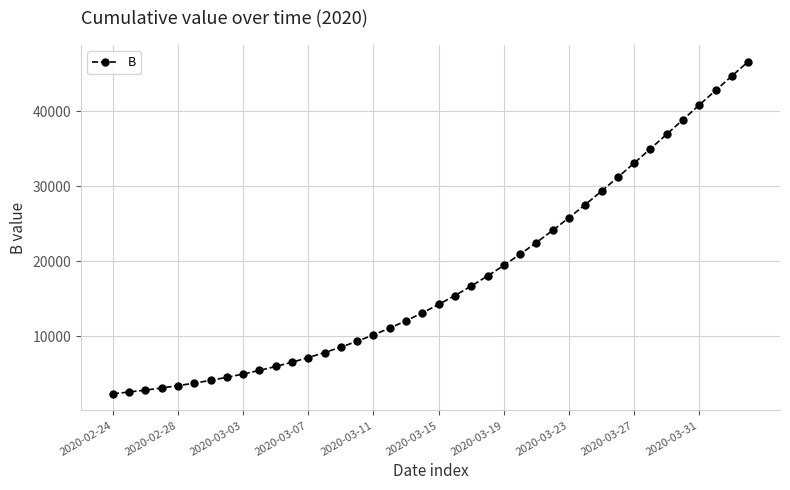

What is the value of the 6th point from the left?

3740.7